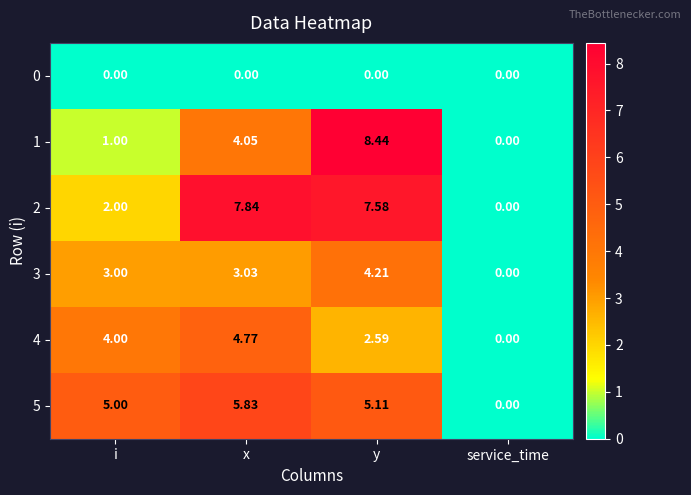

How many distinct data groups are displayed?

6